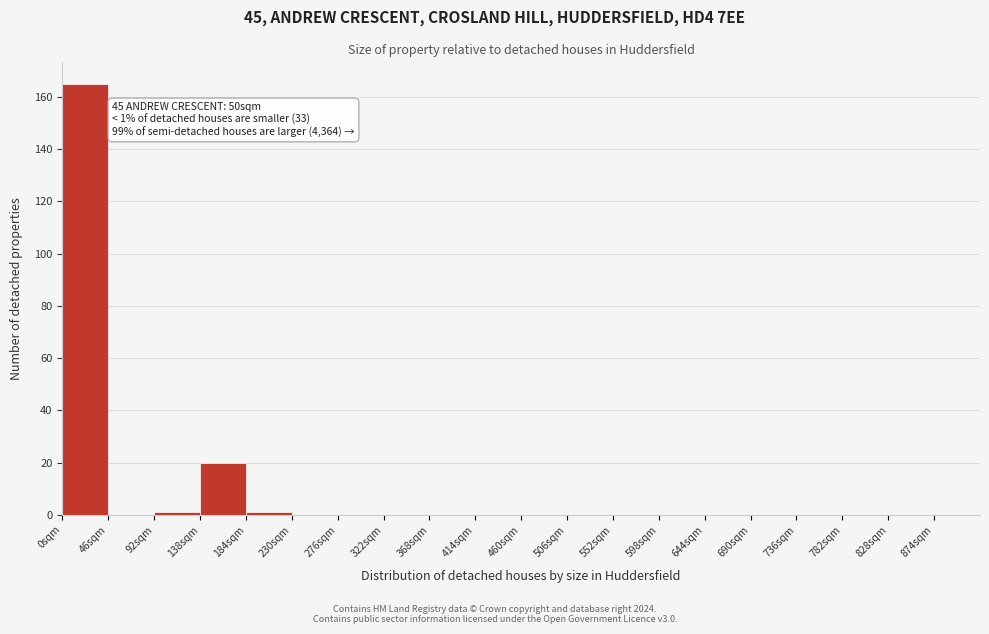

Which range on the x-axis has the tallest bar?

0 to 46